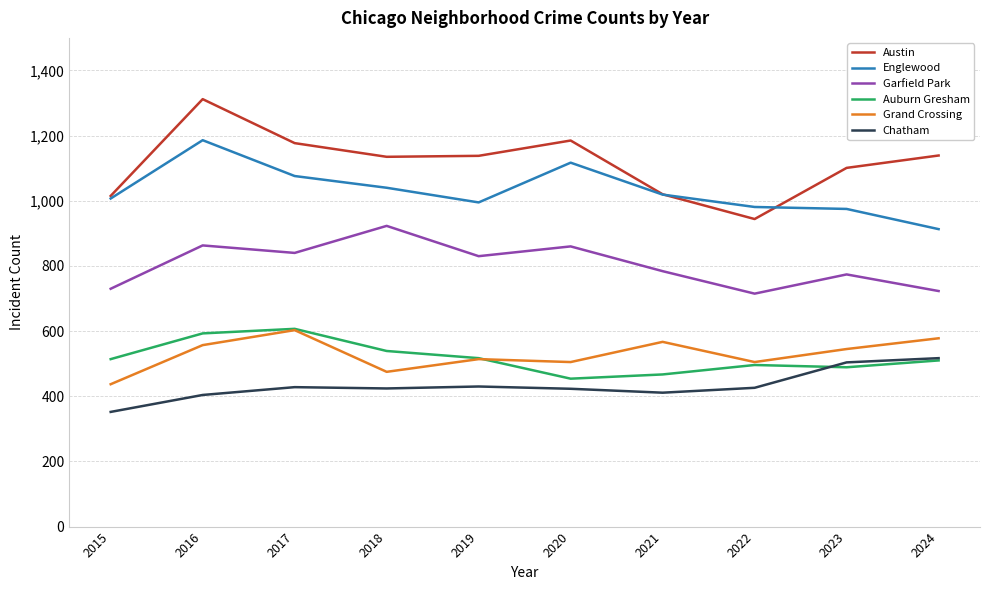

At which category does Garfield Park reach its first local peak?

2016